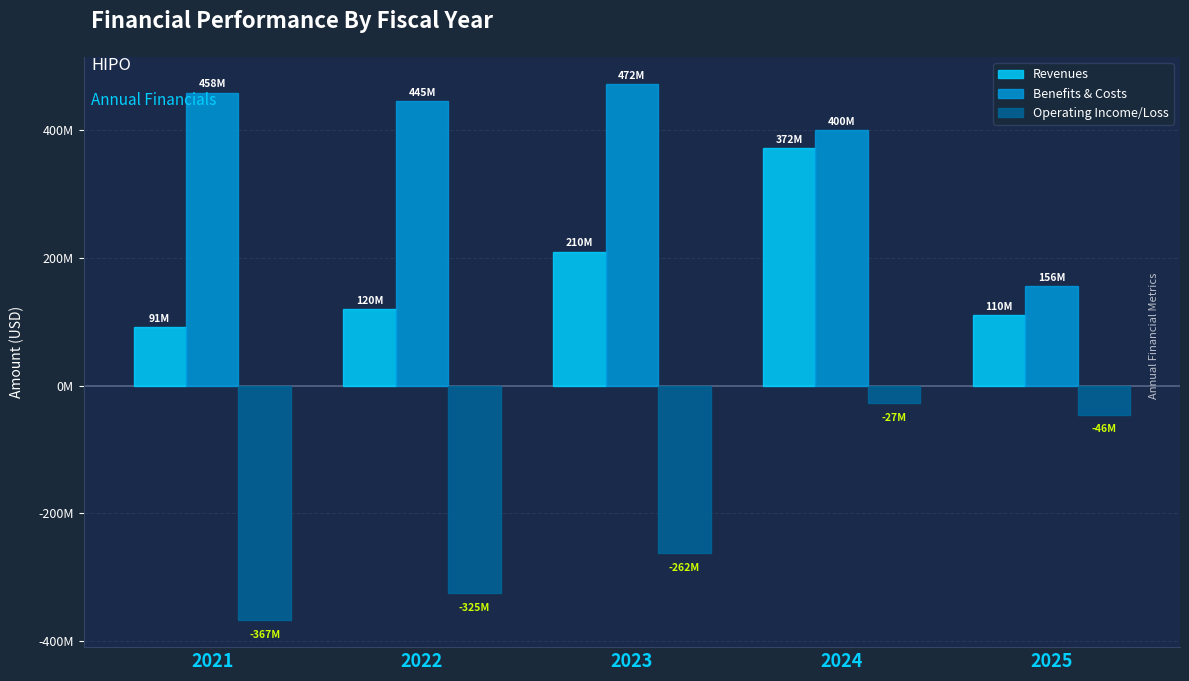

What are all the series names shown in the legend?

Revenues, Benefits & Costs, Operating Income/Loss